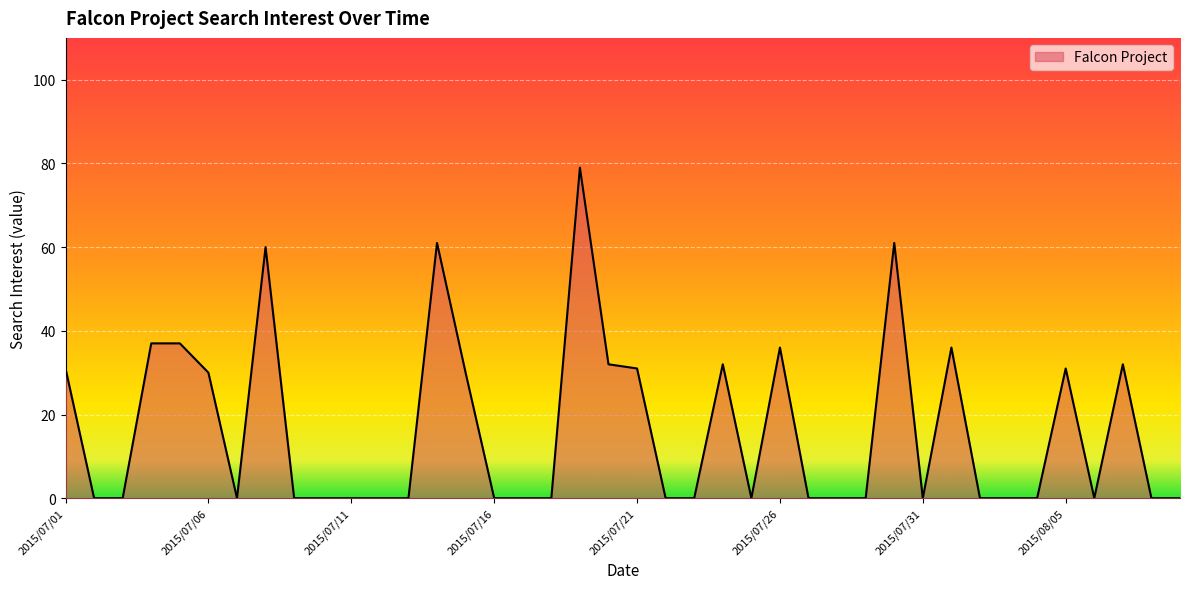

What is the difference between the maximum and minimum values?

79